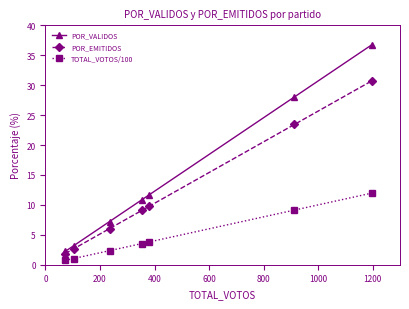

What is the maximum value shown in the chart?

36.8